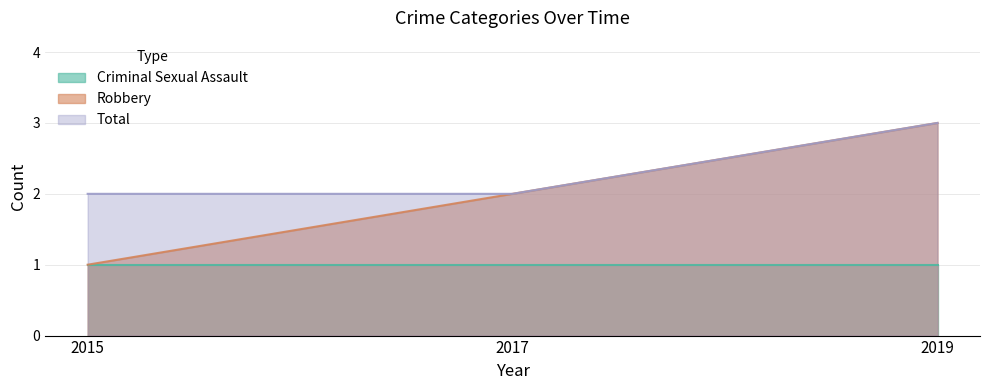

Read the Total value at 2017.

2